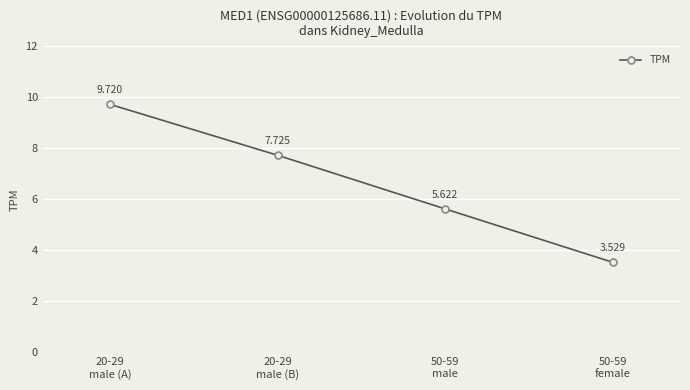

Where is the data nearest to the value 6?

50-59
male